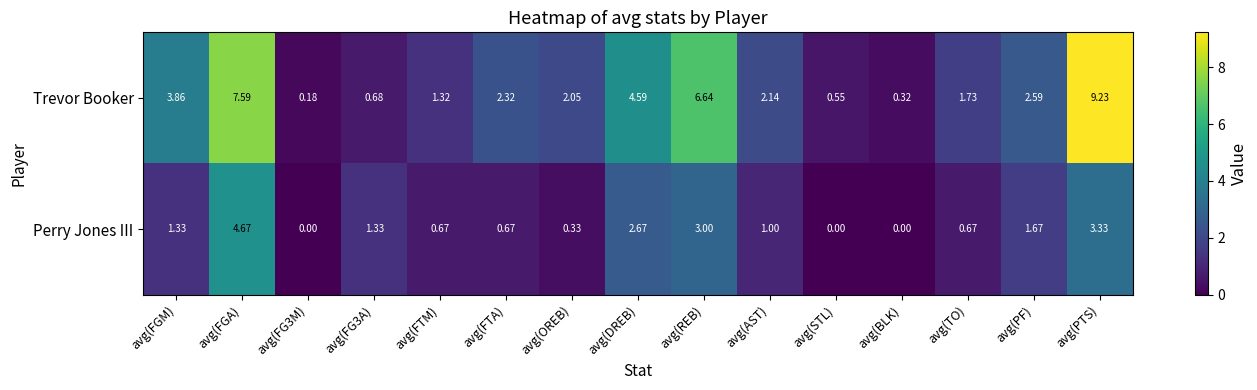

At which category is the sum across all series the highest?

avg(PTS)